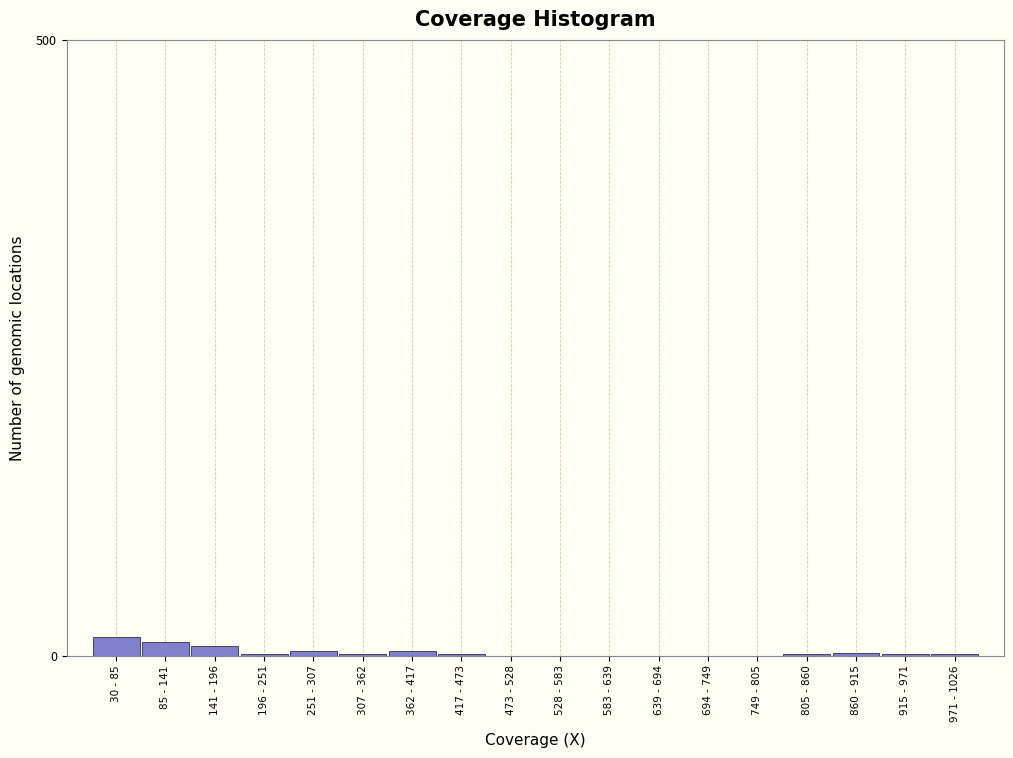

True or false: the data shows 1 at 196 - 251.

True